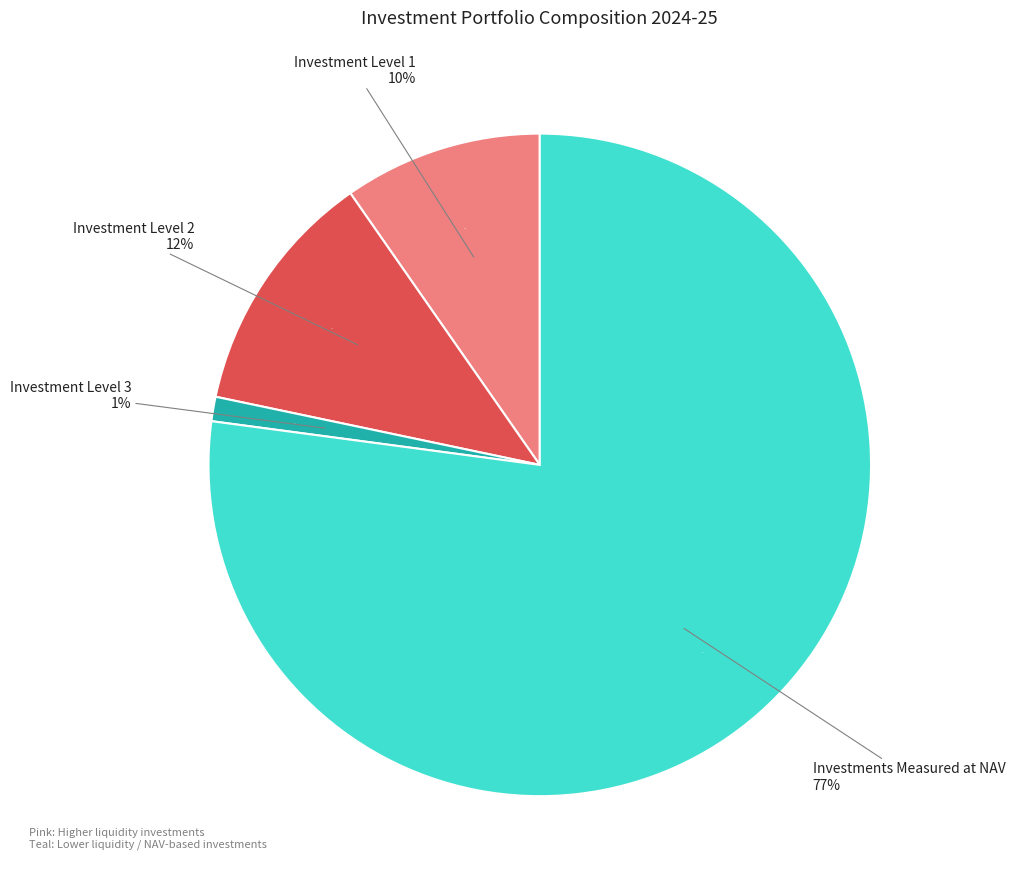

Is the sum of investments_measured_at_nav and investment_level_3 greater than half?

Yes